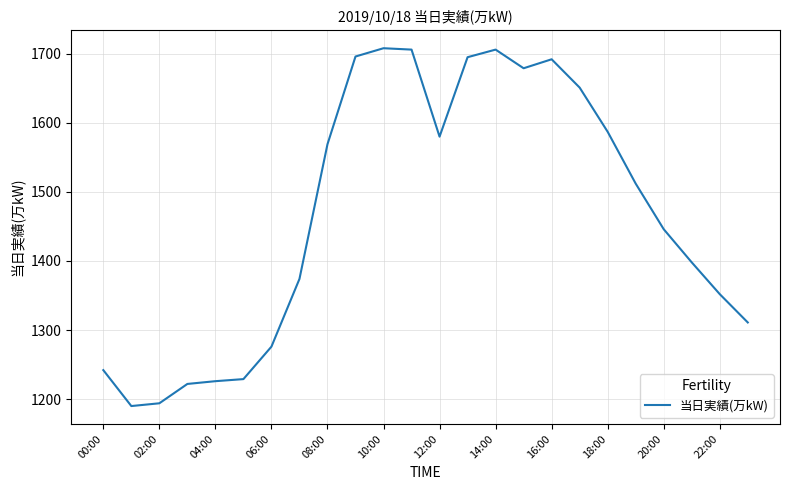

Does the chart display data point markers on the line(s)?

No